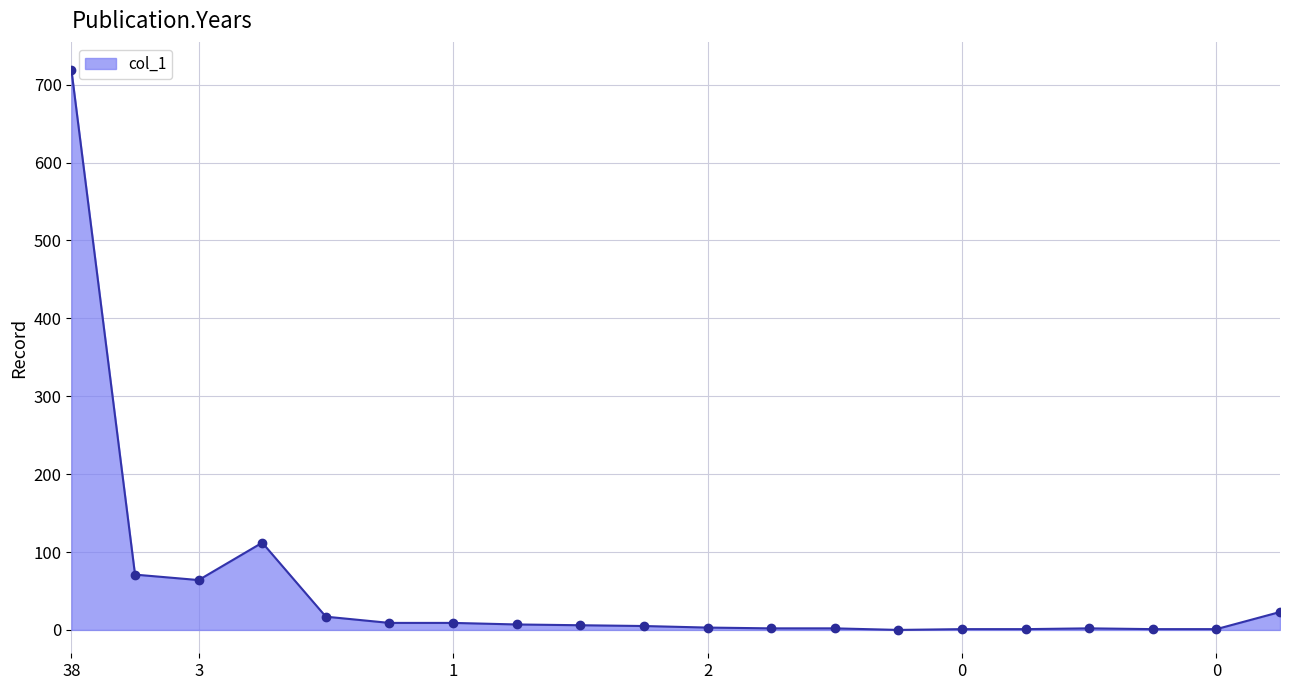

What is the maximum value shown in the chart?

719